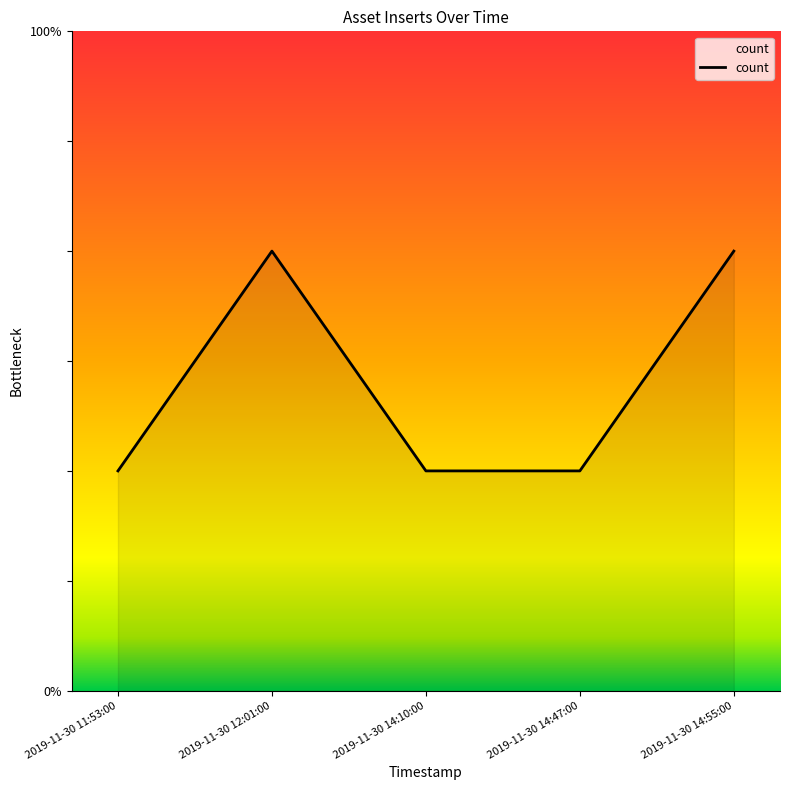

Where is the first local maximum?

2019-11-30 12:01:00